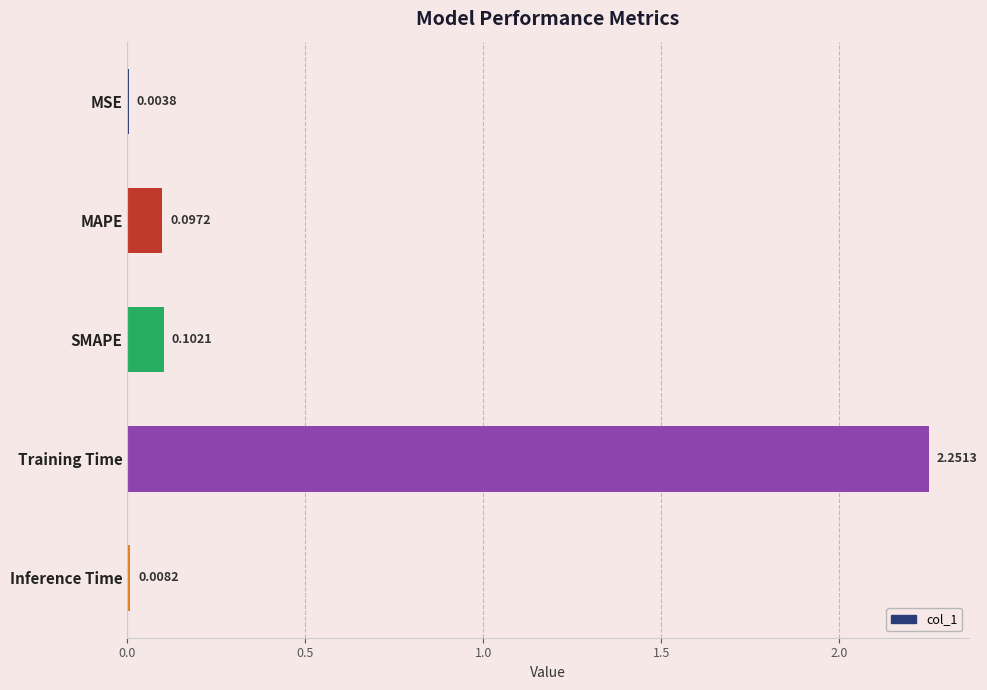

How many distinct data groups are displayed?

1